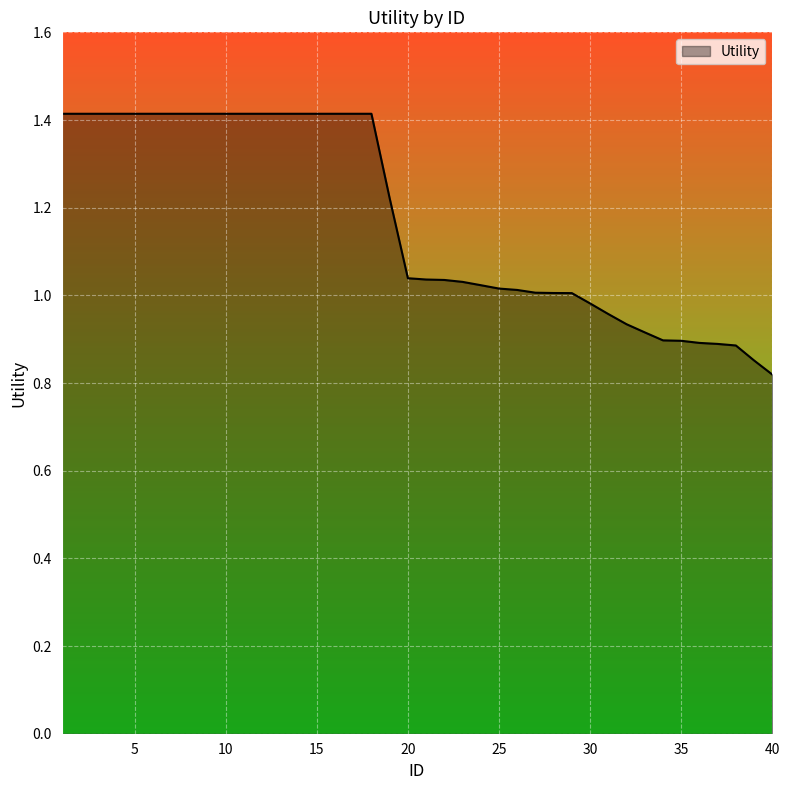

What is the greatest value displayed?

1.4